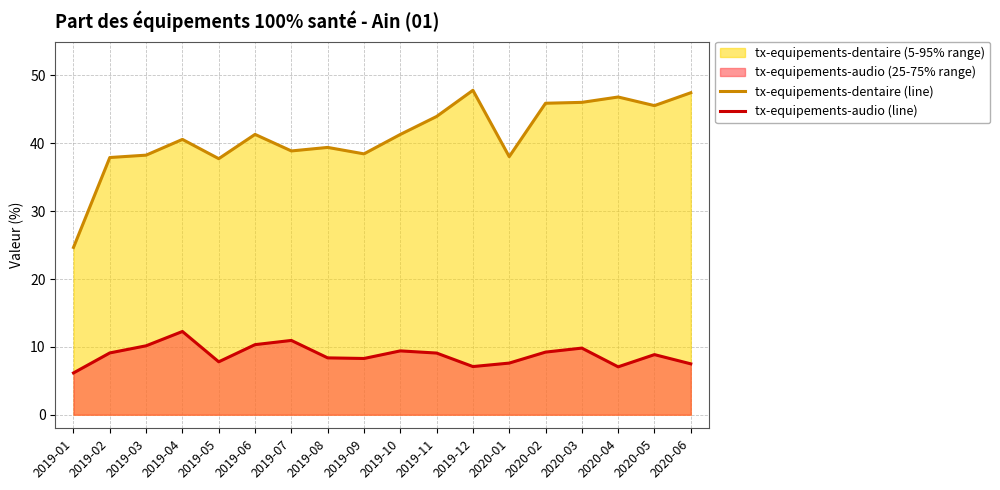

How many values in the tx-equipements-dentaire (line) series are below 41?

9